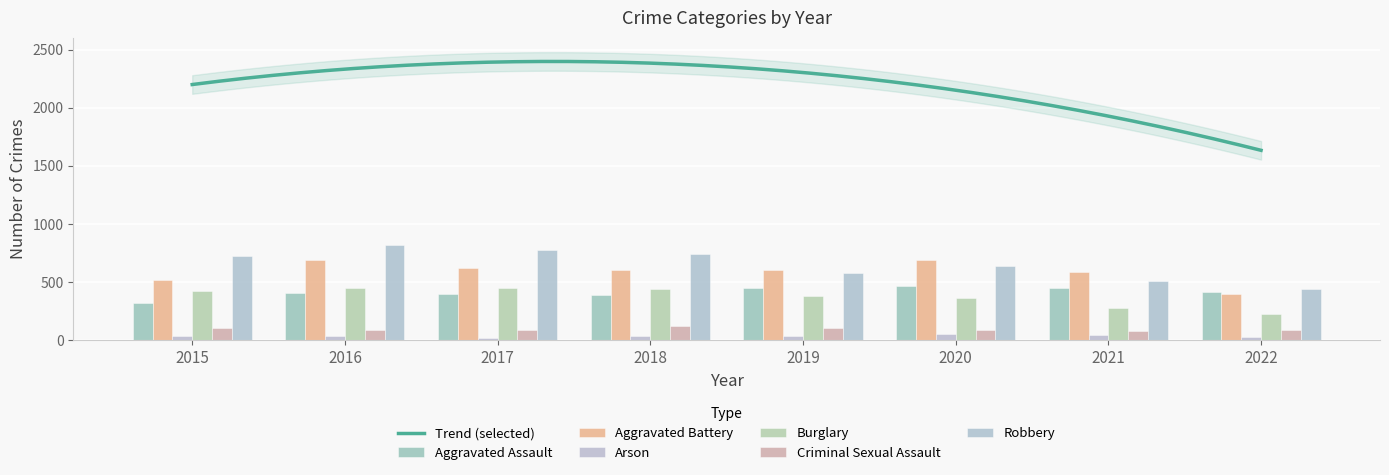

What is the value of the Burglary bar at the 2nd from the left?

451